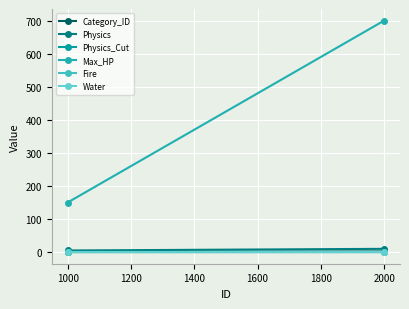

Count the Max_HP values in the range 150 to 700.

2